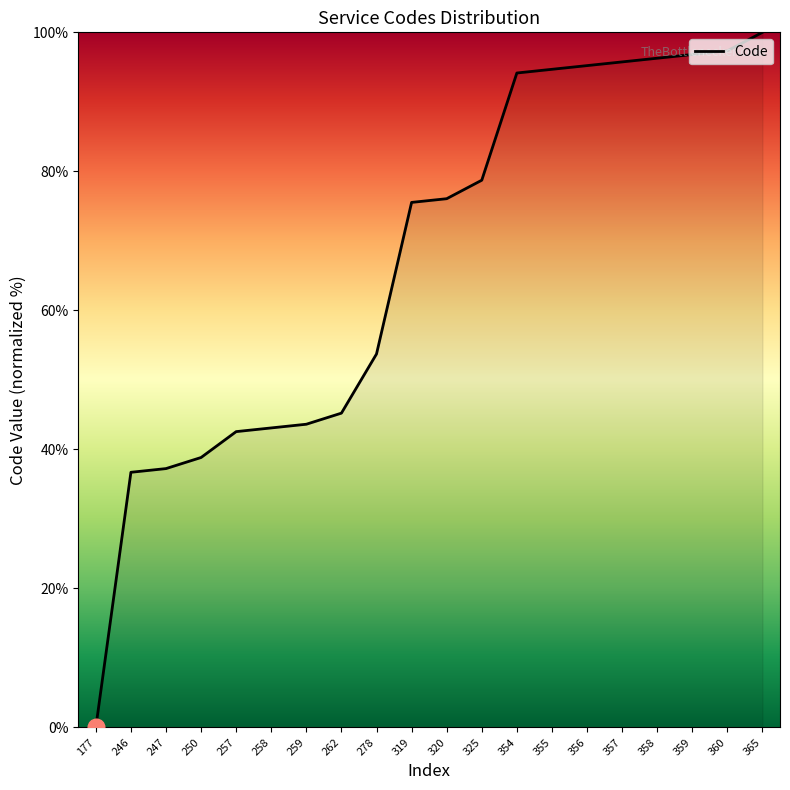

Which label corresponds to the largest value in the chart?

365